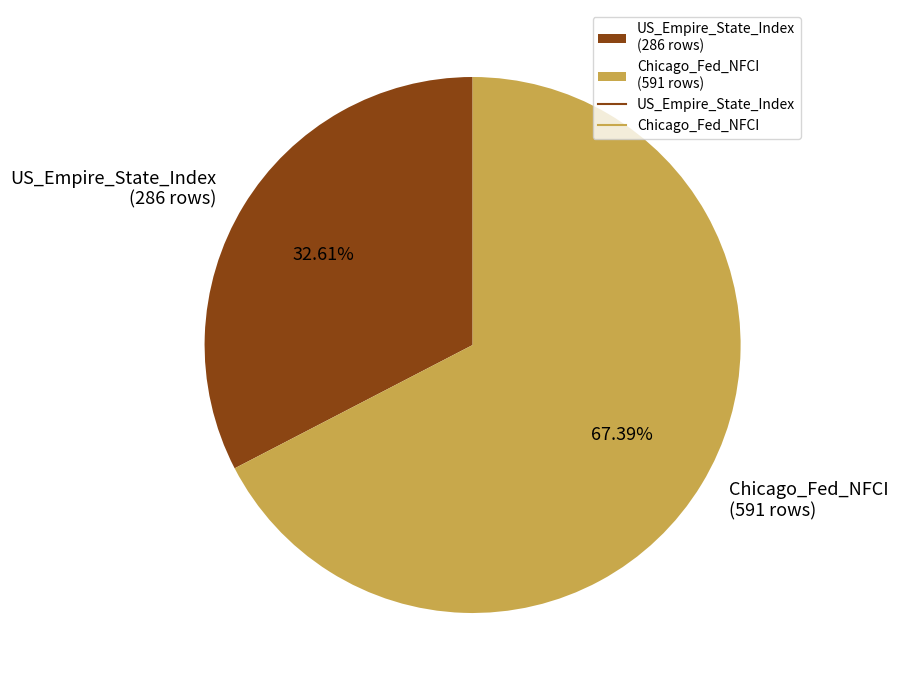

What is the total percentage of US_Empire_State_Index and Chicago_Fed_NFCI?

100.0%